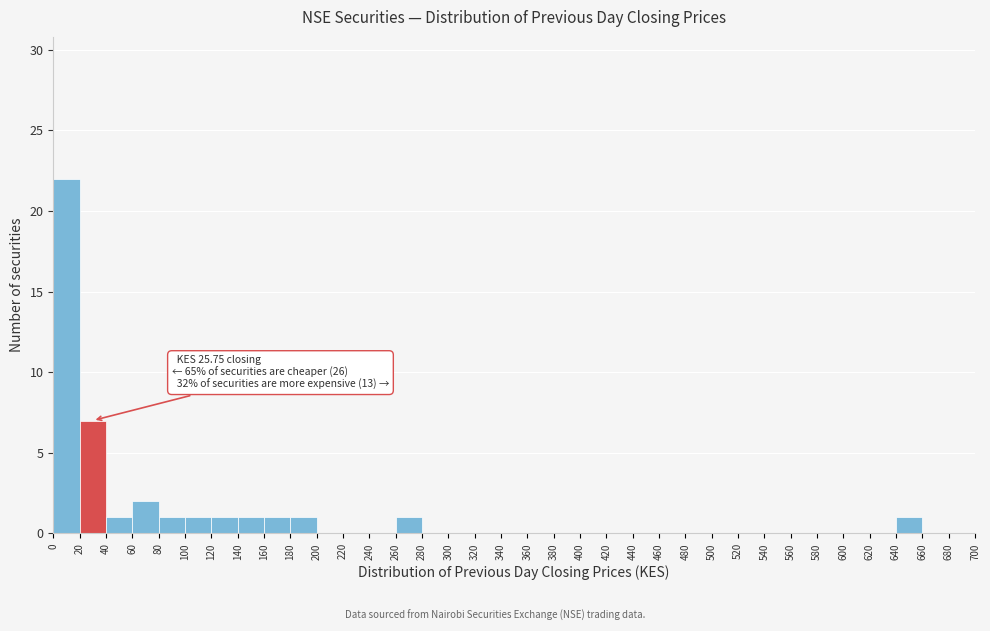

Over which range of the x-axis is the bar tallest?

0 to 20